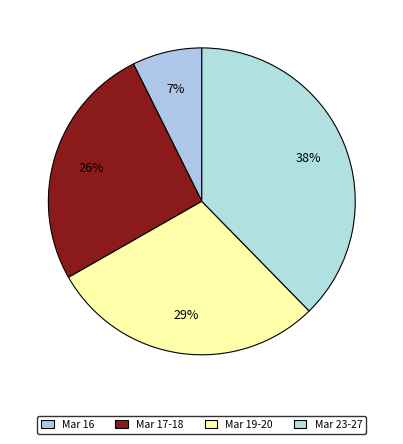

Which slice is the largest?

Mar 23-27